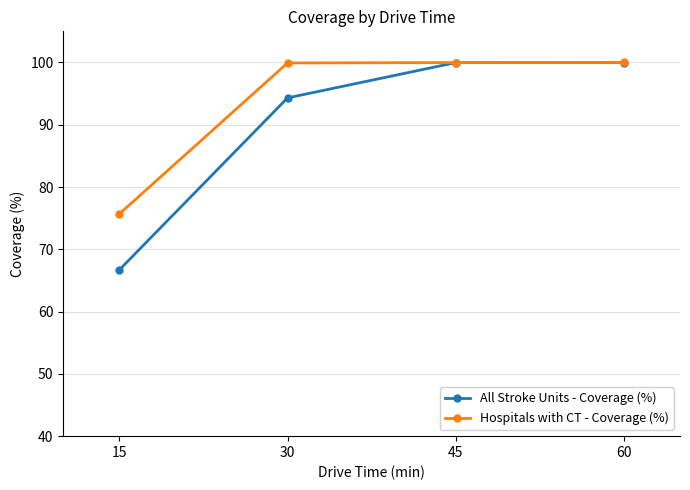

Which series has the largest total across all categories?

Hospitals with CT - Coverage (%)